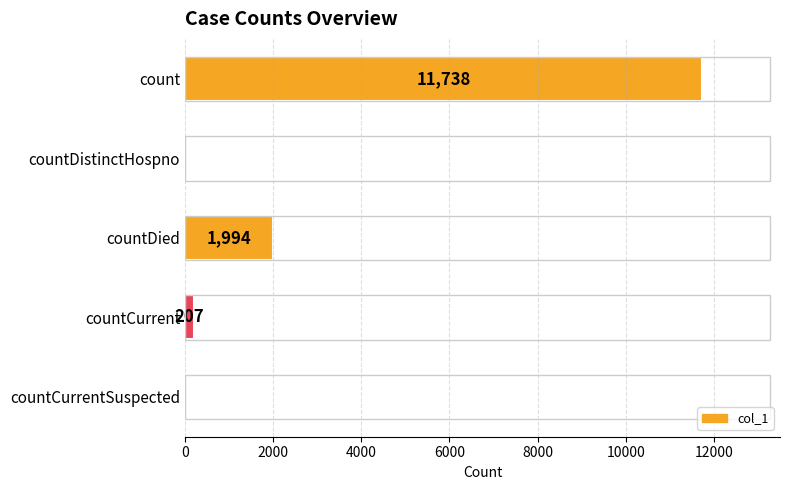

What is the greatest value displayed?

11738